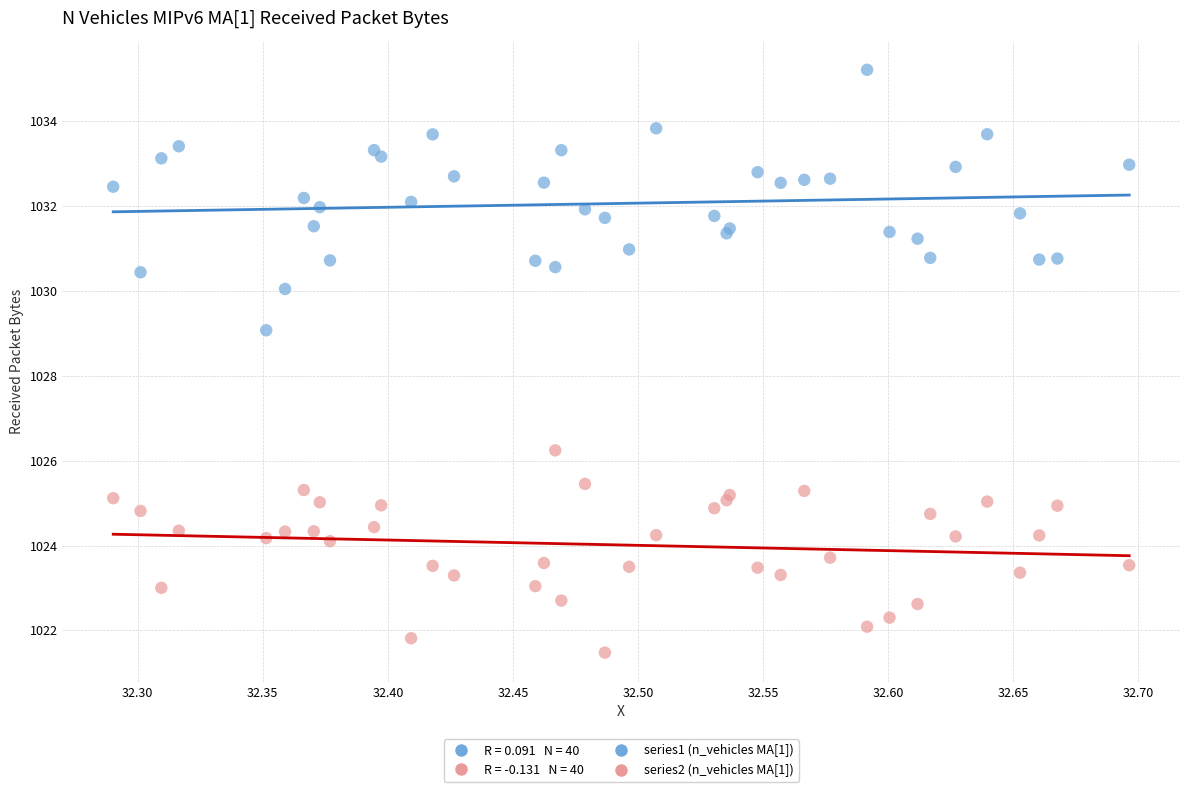

Across all series, what Y value is closest to 1028?

1029.1